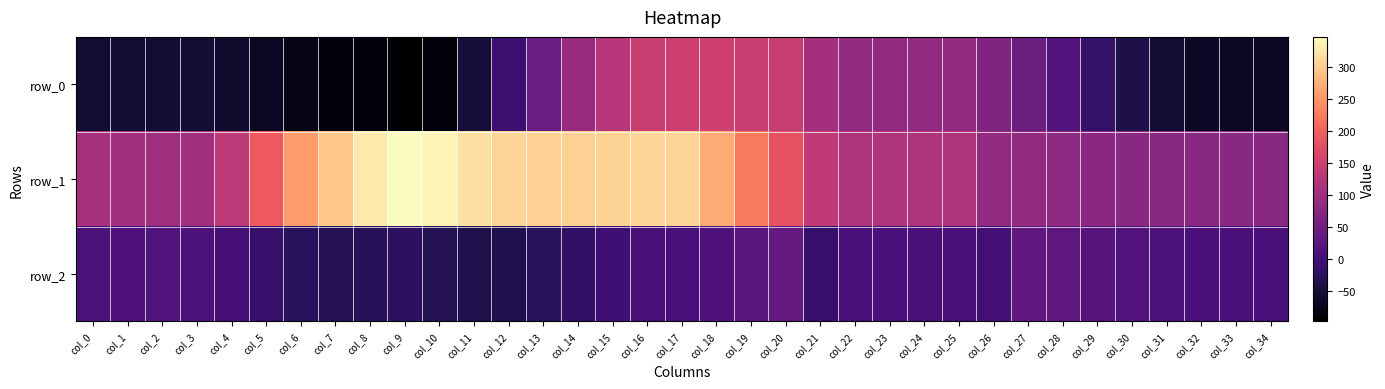

At which category is the sum across all series the highest?

col_17